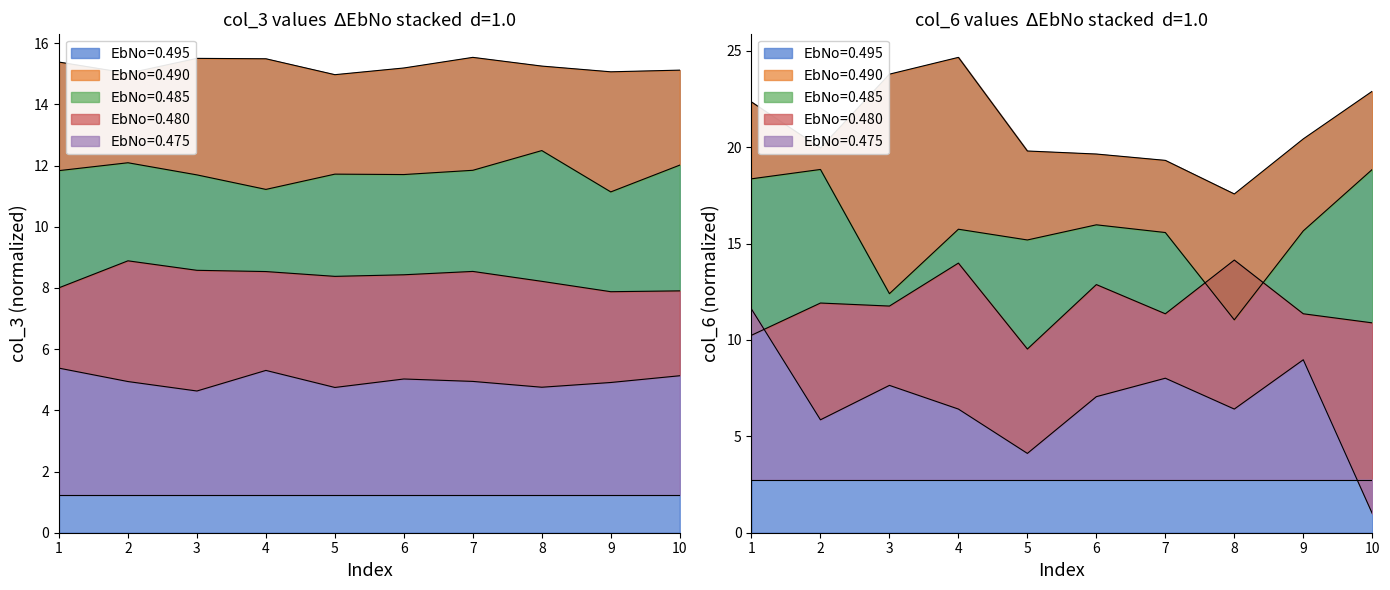

How many interior local peaks does the 0.485 series have?

2